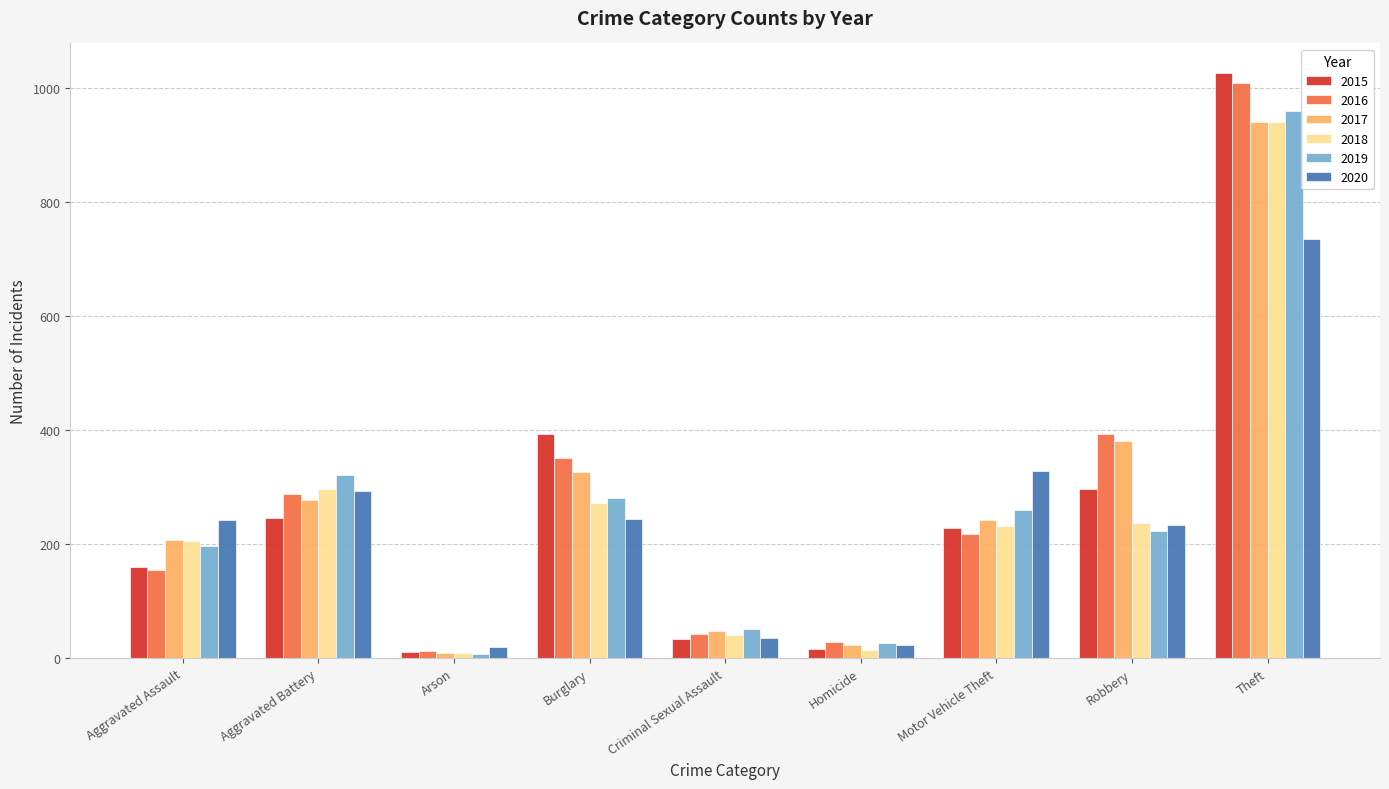

What is the difference between the second highest and second lowest values in the 2020 series?

304